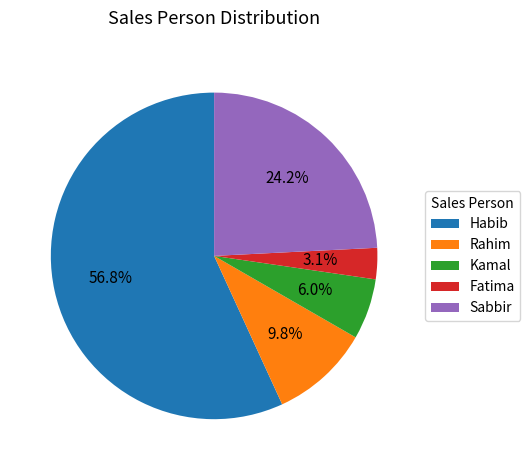

What is the total percentage of Fatima and Kamal?

9.1%